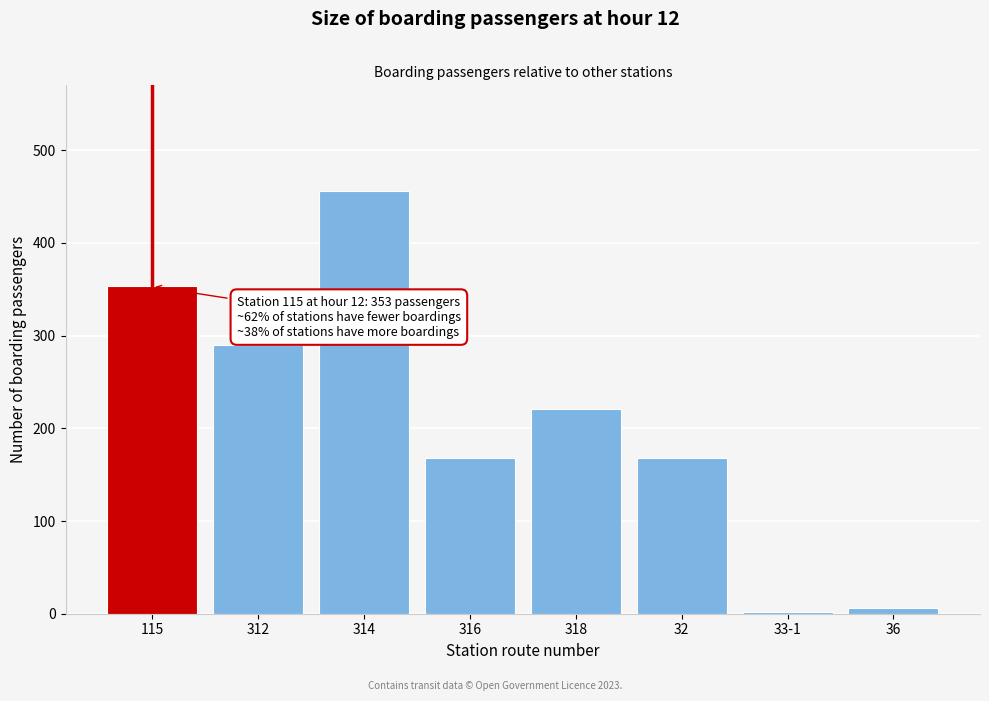

Reading right to left, list all the values displayed in this chart.

36=6	33-1=2	32=168	318=221	316=168	314=456	312=290	115=353